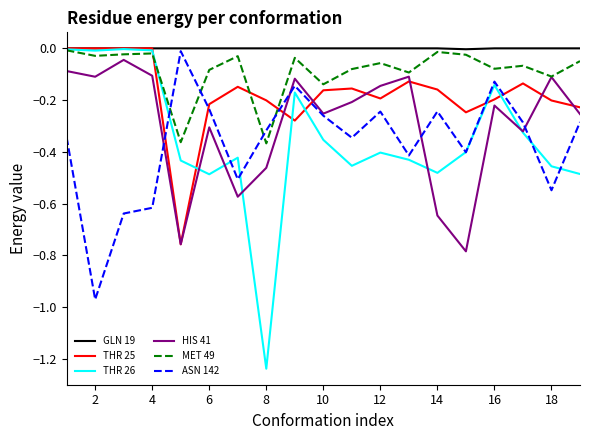

True or false: HIS 41 and GLN 19 intersect in this chart.

False